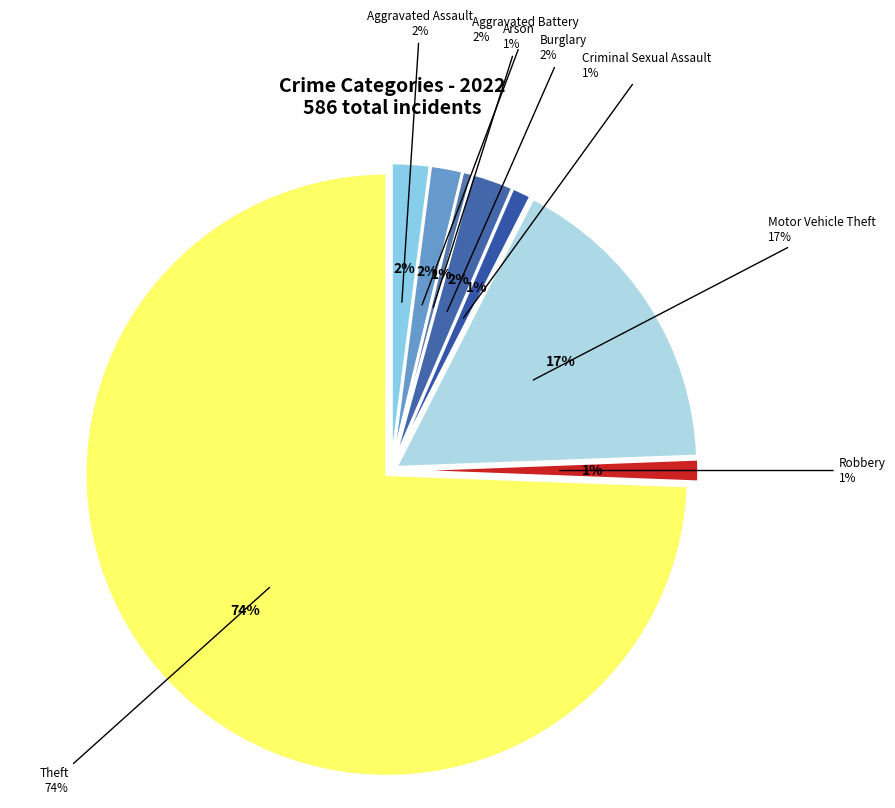

What portion of the pie excludes Robbery?

98.8%